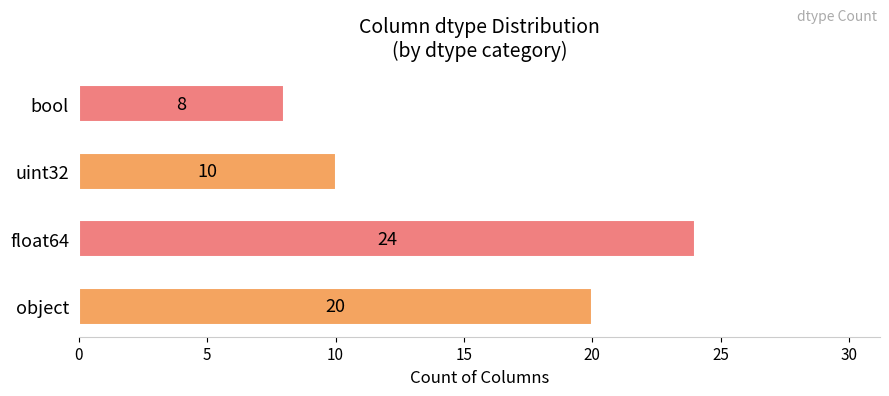

Reading bottom to top, transcribe all the data shown in this chart.

20	24	10	8